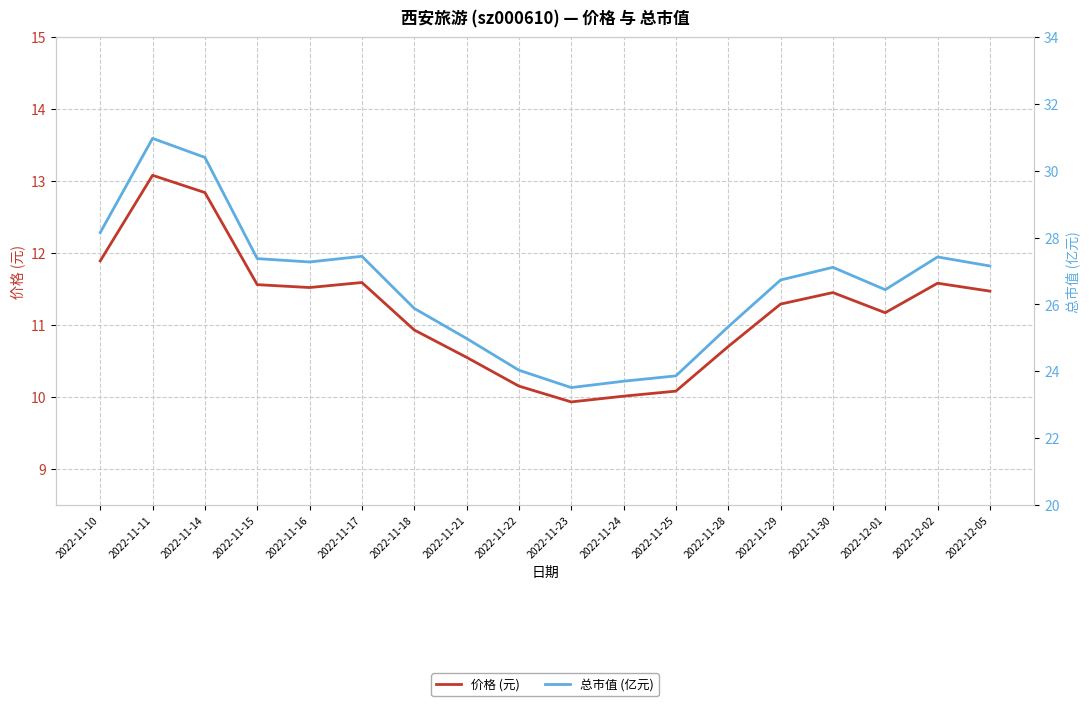

Is the value of 价格 (元) at 2022-11-14 greater than the value of 总市值 (亿元) at 2022-11-21?

No